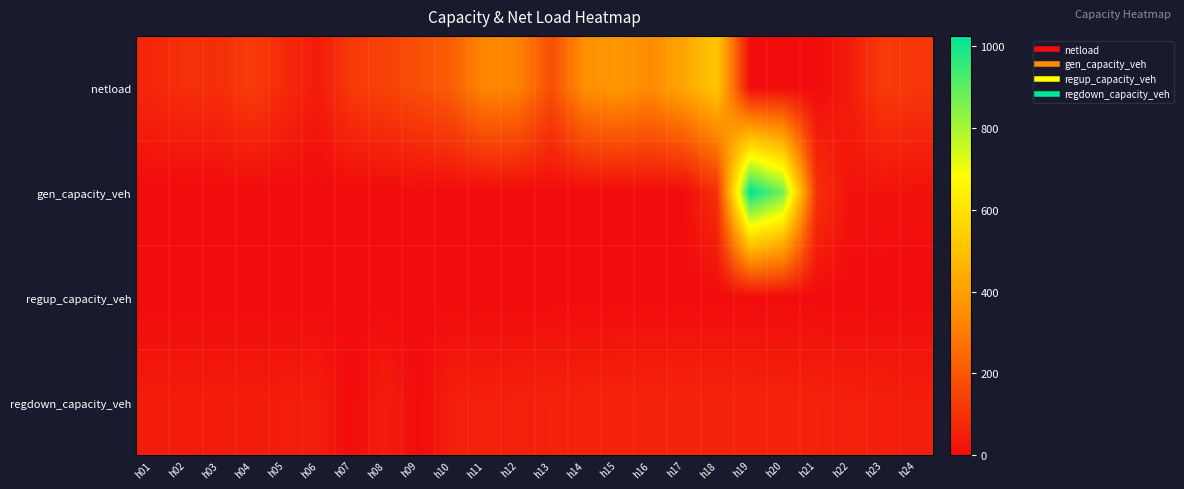

Between h16 and h13, which is larger?

h16